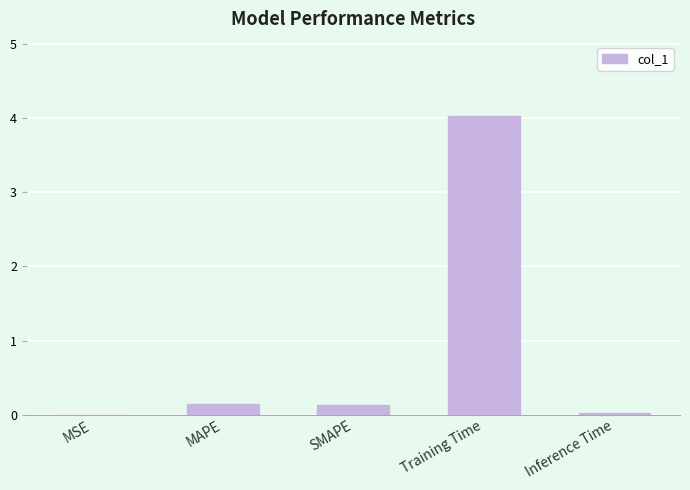

Are the bars horizontal?

No